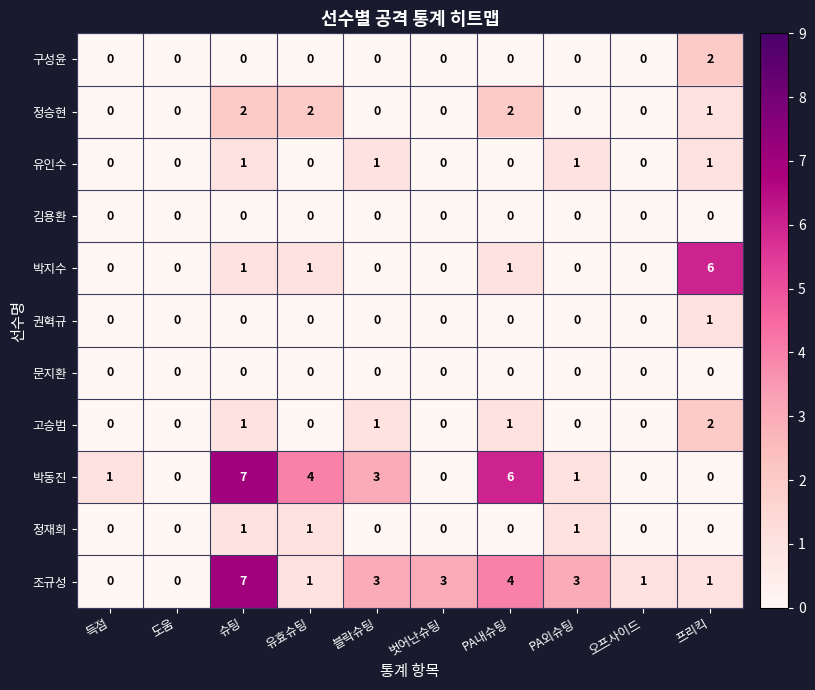

Count the 박지수 values in the range 0 to 1.

9